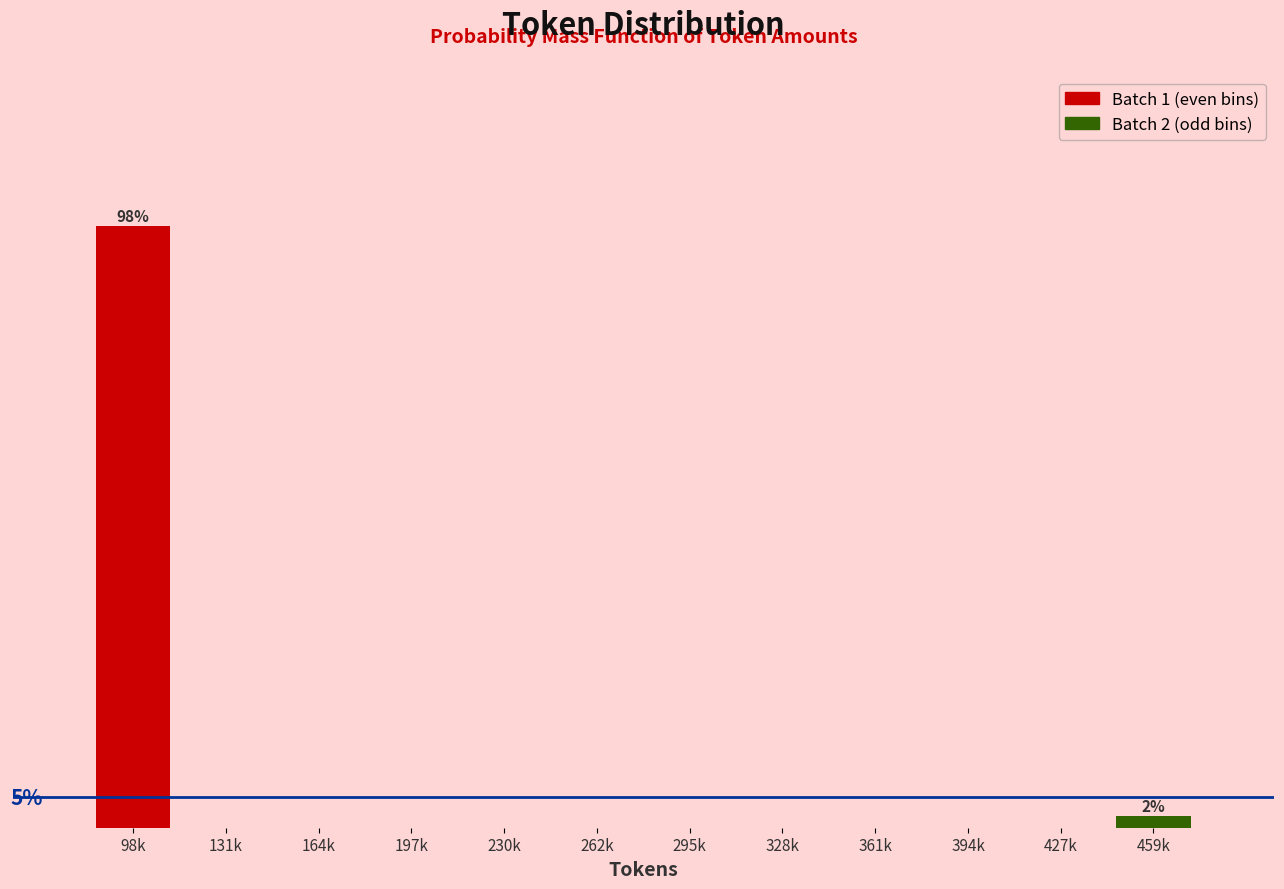

Are the bars horizontal?

No